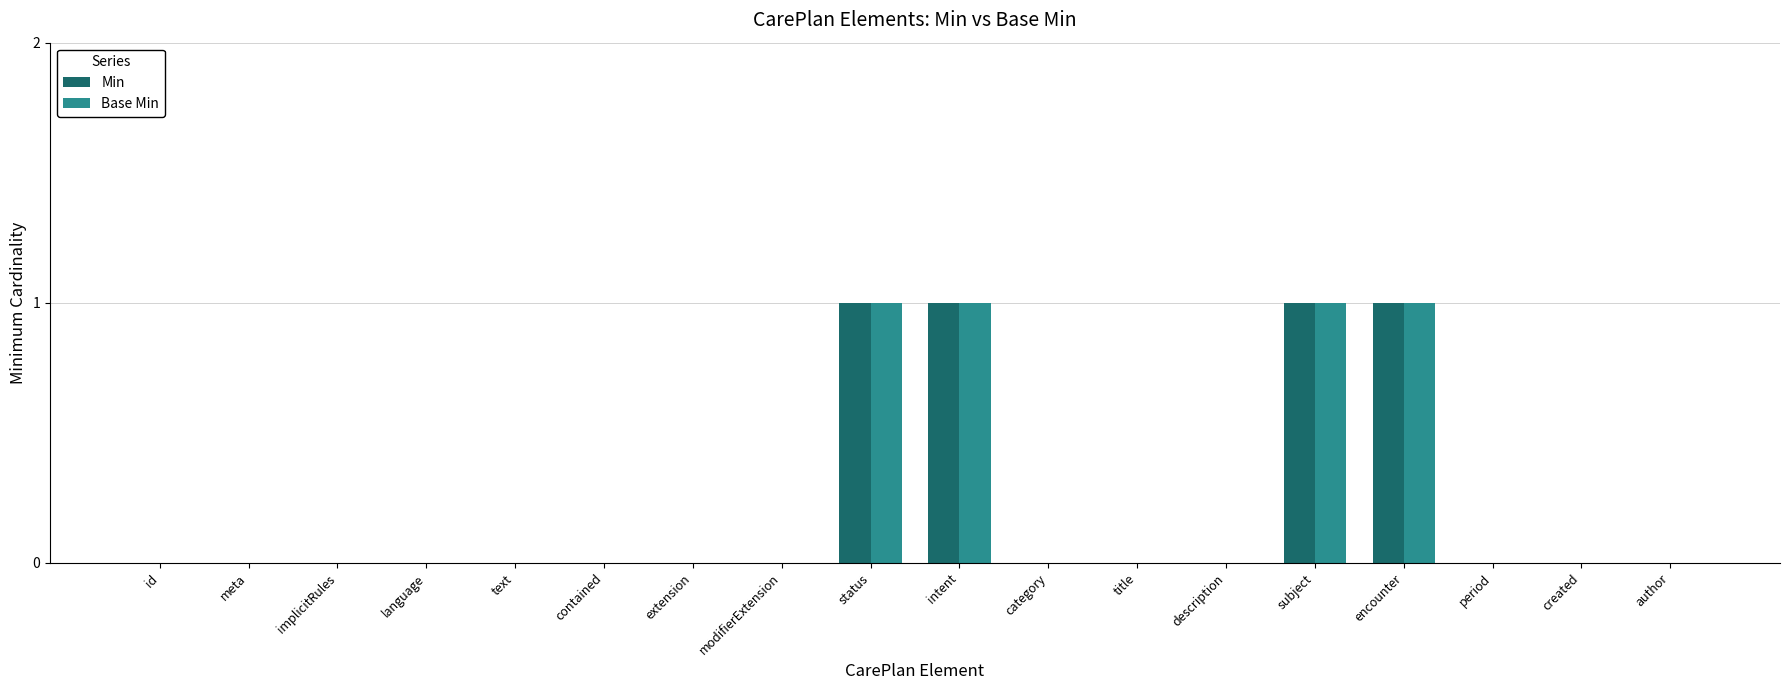

The Base Min series shows 0 at id. True or false?

True